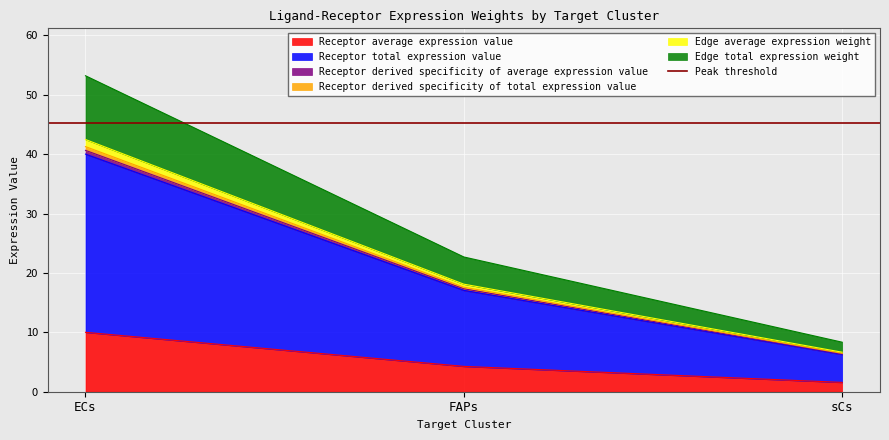

What is the label of the 3rd point from the right?

ECs